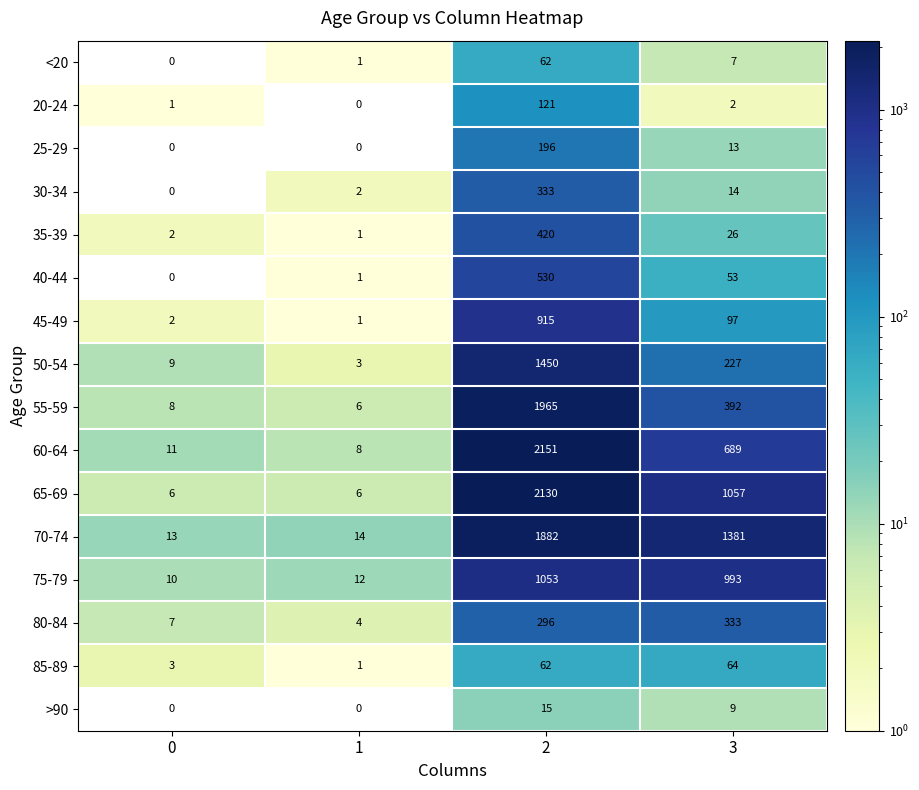

List the labels in order of 80-84 value, largest first.

3, 2, 0, 1